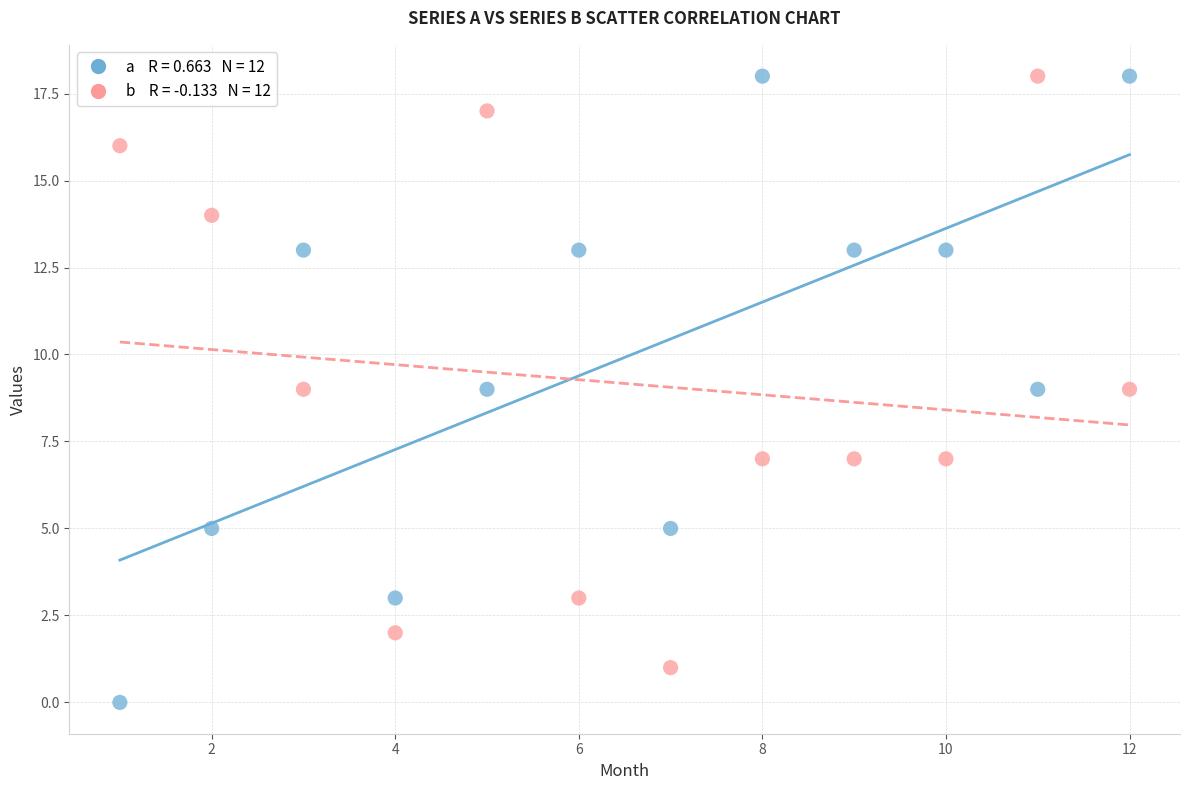

Across all data points, what is the range of X values (max minus min)?

11